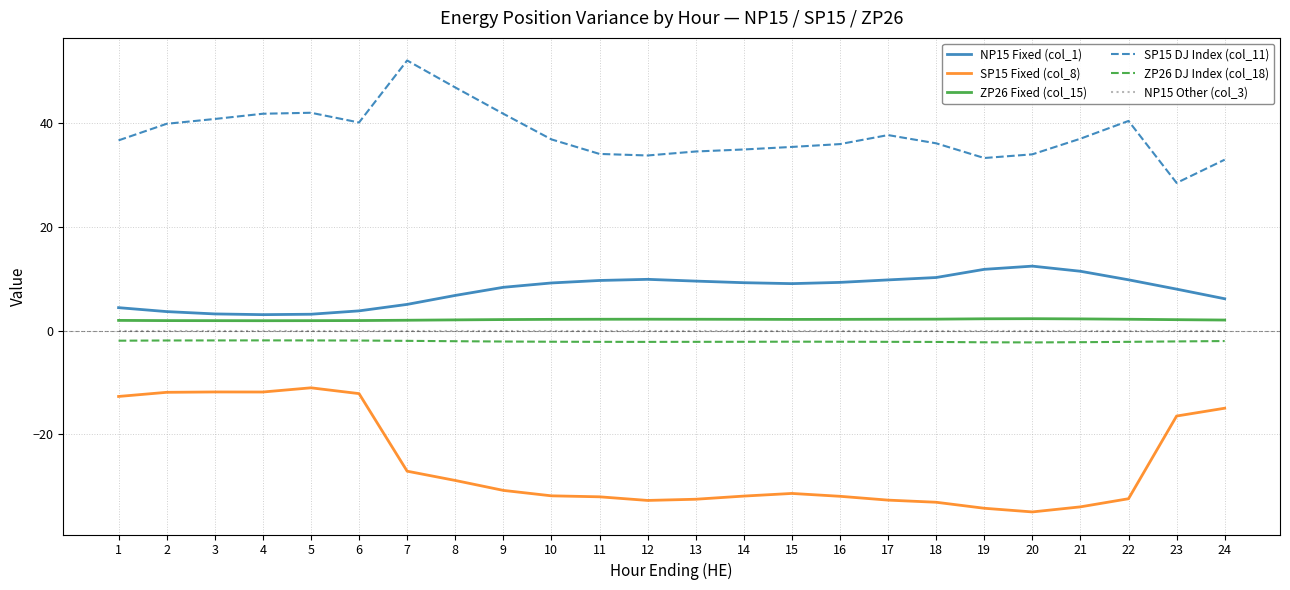

What is the minimum value for ZP26 DJ Index (col_18)?

-2.3